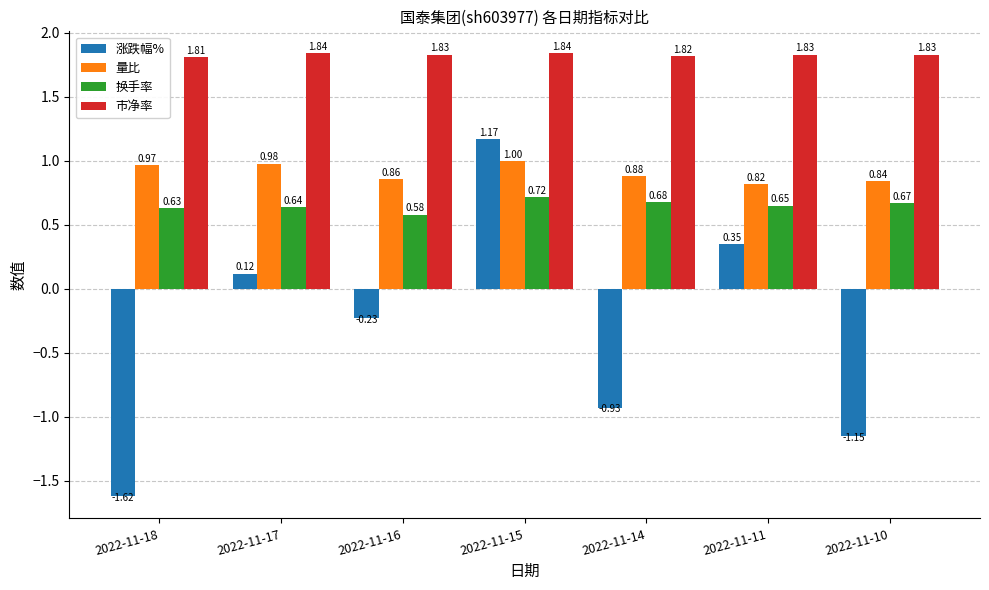

Which series has the largest range (max minus min)?

涨跌幅%